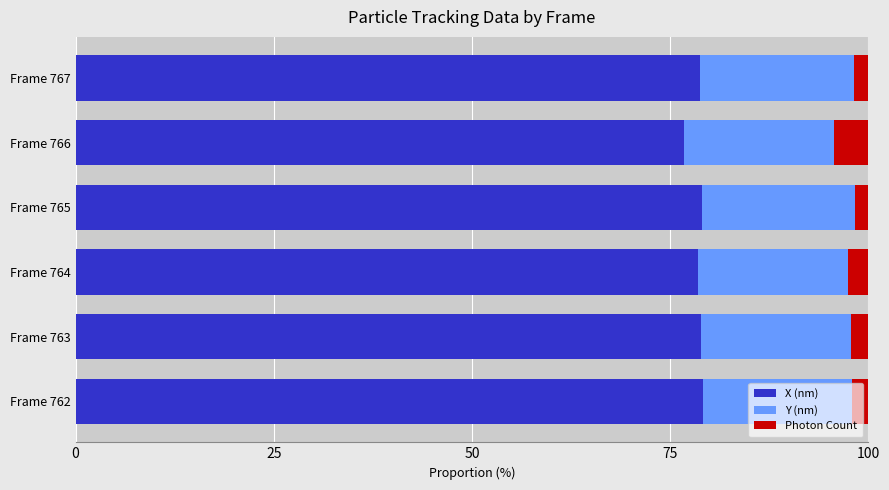

What is the lowest value of the X (nm) series?

76.7